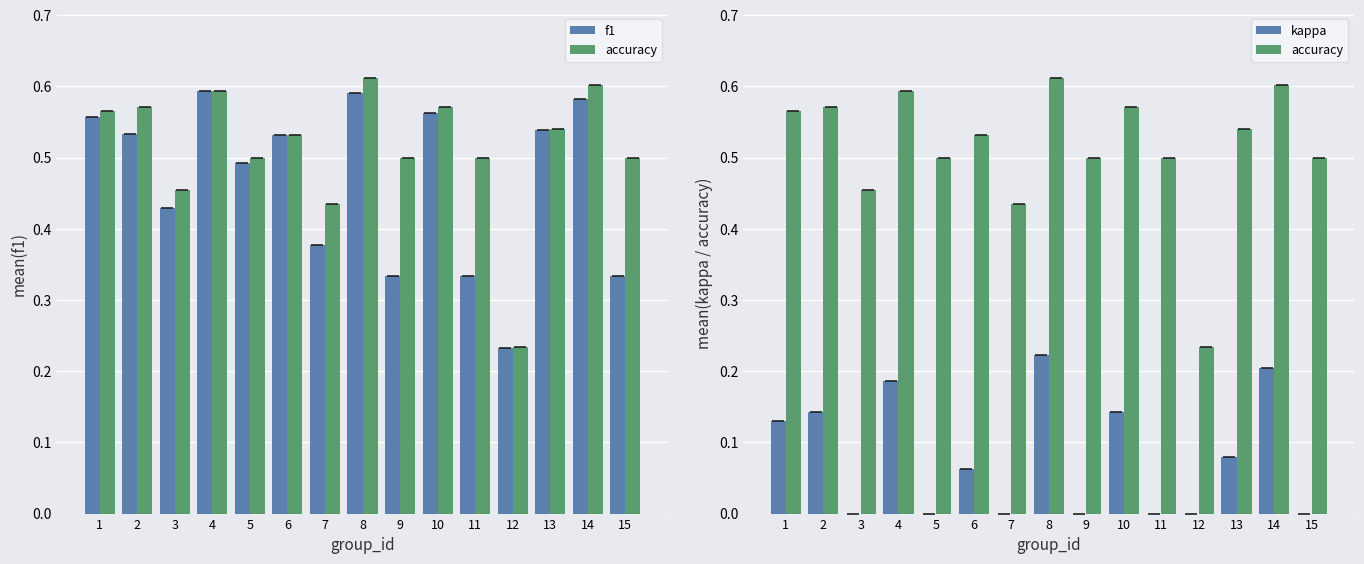

The value of kappa at 13 is 0.0. True or false?

False